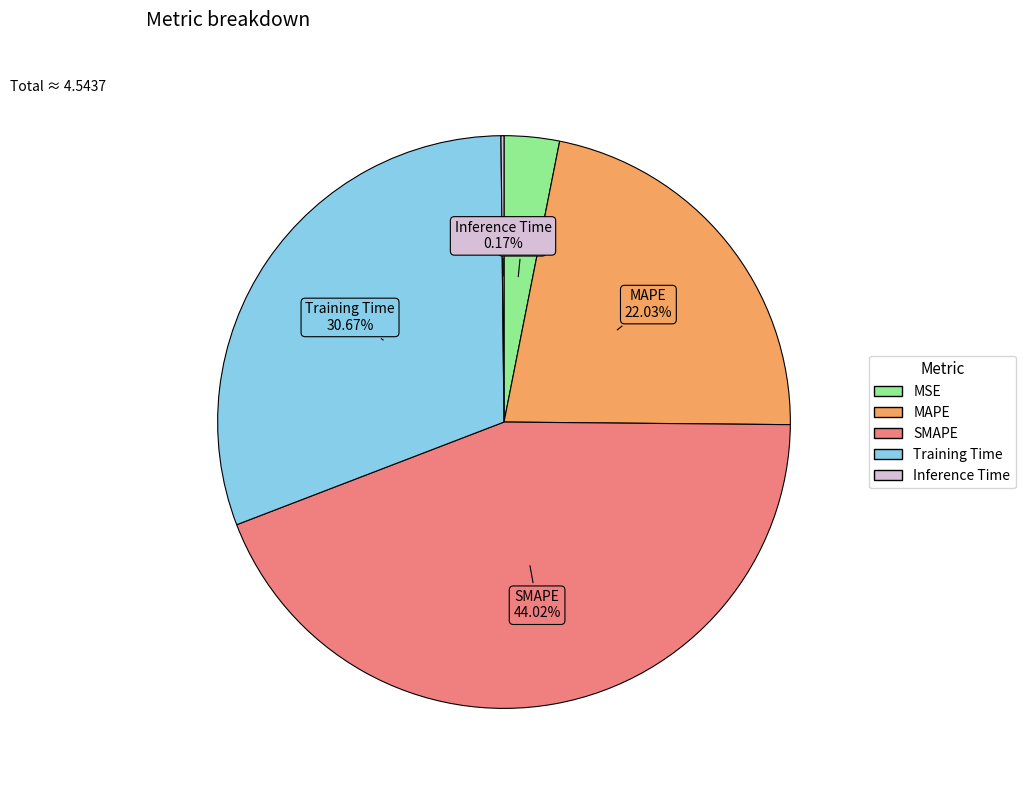

Which category has the biggest portion of the pie?

SMAPE